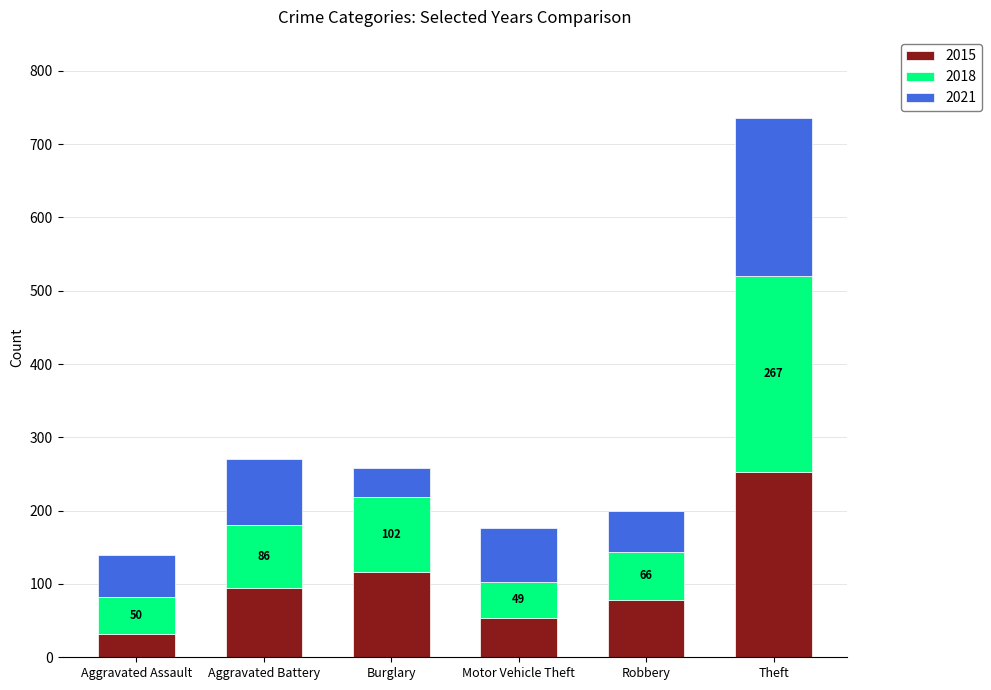

What is the highest value of the 2015 series?

253